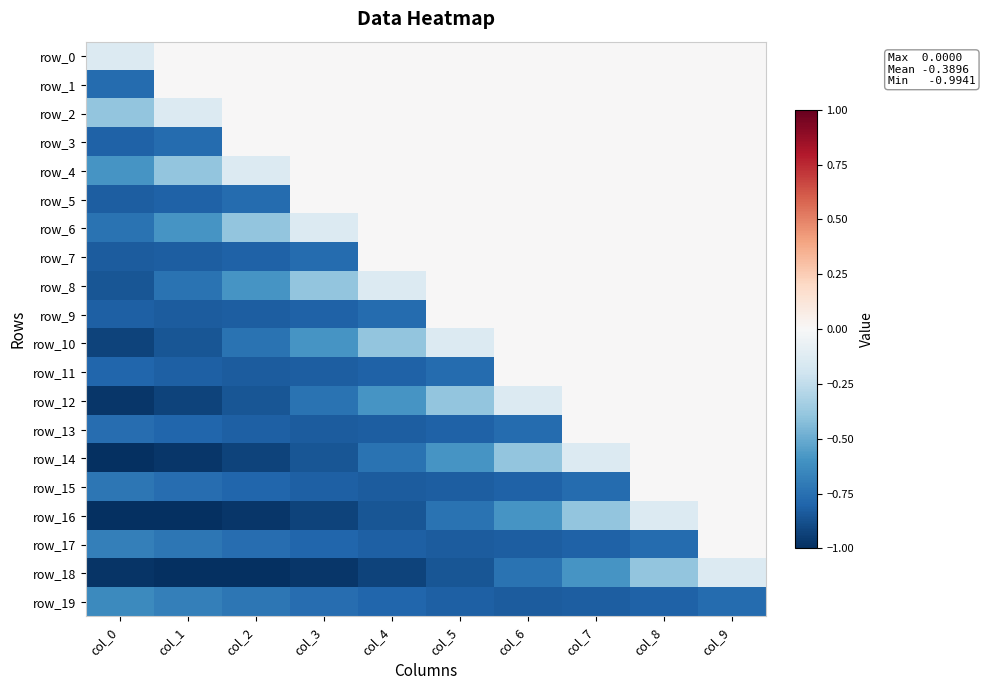

What is the approximate value of row_13 at col_3?

-0.8